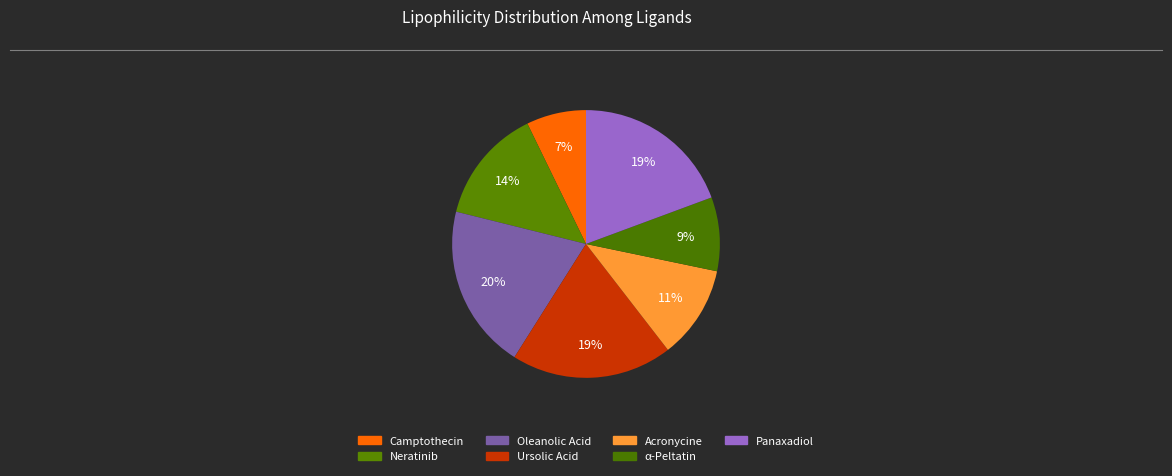

How many segments does this pie chart have?

7